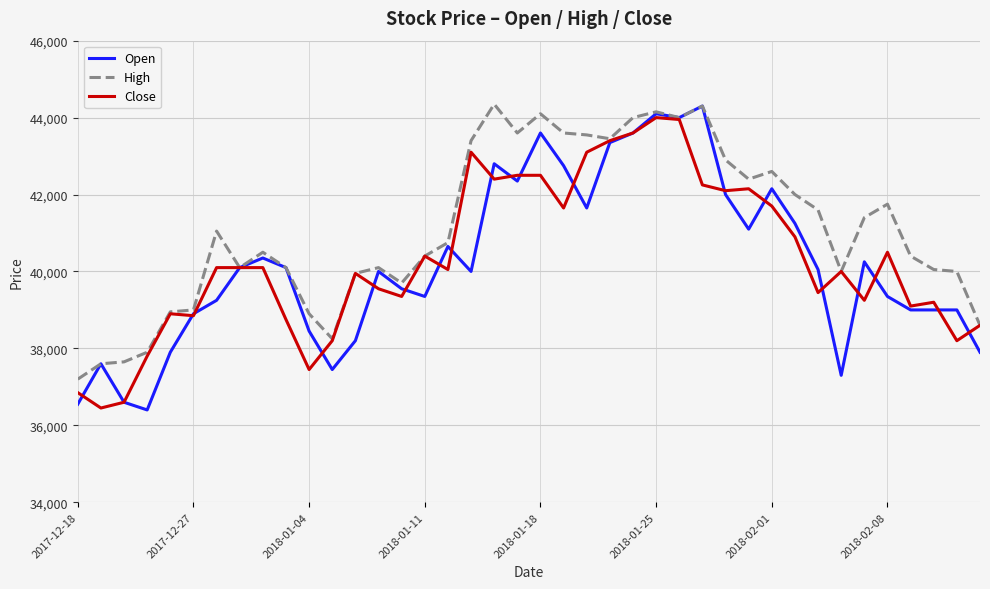

Which series has the largest total across all categories?

High